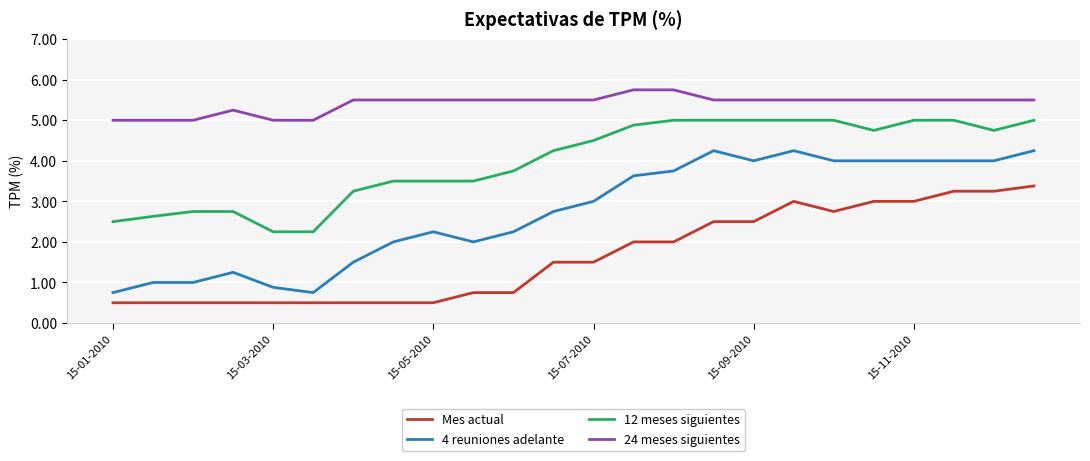

What is the sum of all 4 reuniones adelante values?

65.5